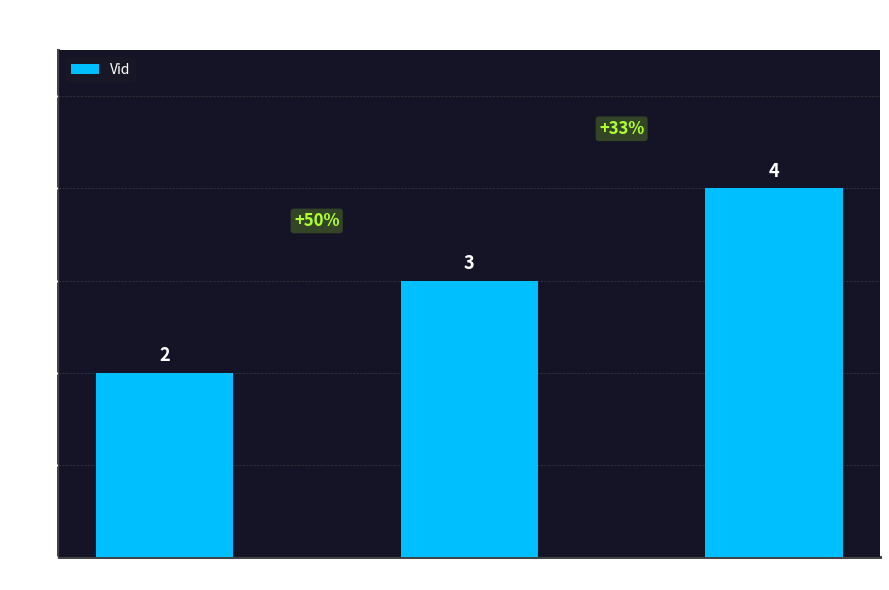

What is the sum of the values at Other and Congress?

6